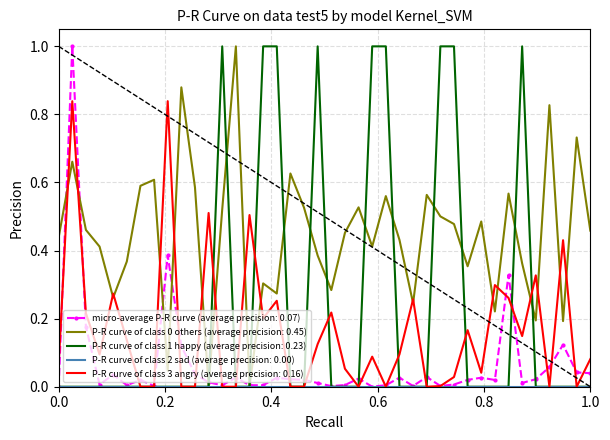

At how many categories does at least one series exceed 0?

40